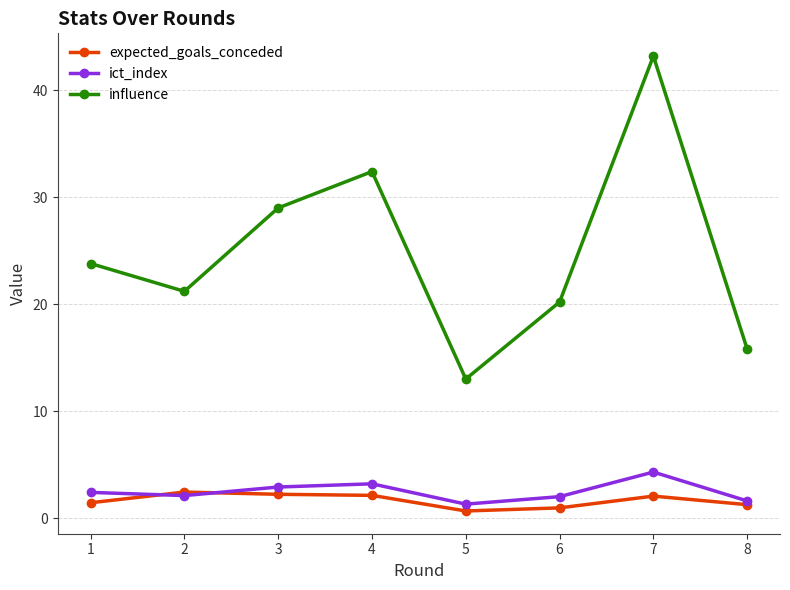

At 1, list the series in order from smallest to largest.

expected_goals_conceded, ict_index, influence